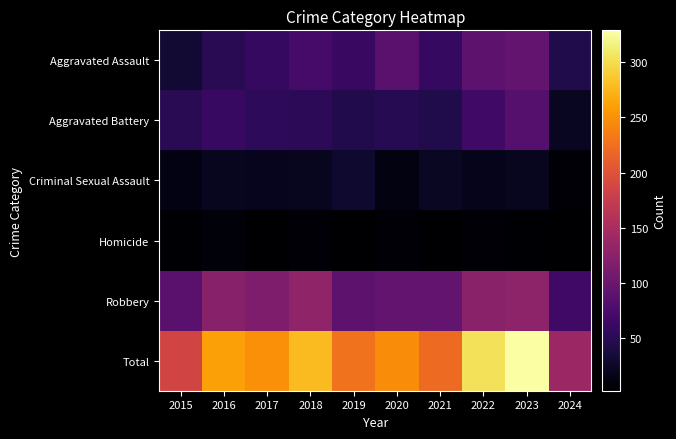

Reading right to left, list all the values displayed in this chart.

Aggravated Assault: 2024=43	2023=93	2022=89	2021=58	2020=87	2019=61	2018=72	2017=59	2016=50	2015=31
Aggravated Battery: 2024=22	2023=83	2022=66	2021=43	2020=48	2019=45	2018=52	2017=54	2016=60	2015=50
Criminal Sexual Assault: 2024=5	2023=21	2022=18	2021=23	2020=12	2019=29	2018=20	2017=19	2016=20	2015=13
Homicide: 2024=2	2023=4	2022=6	2021=2	2020=6	2019=3	2018=5	2017=2	2016=8	2015=4
Robbery: 2024=67	2023=128	2022=125	2021=95	2020=94	2019=89	2018=130	2017=115	2016=123	2015=87
Total: 2024=139	2023=329	2022=304	2021=221	2020=247	2019=227	2018=279	2017=249	2016=261	2015=185